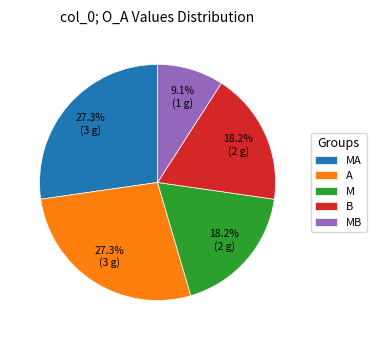

What is the smallest slice in the pie chart?

MB